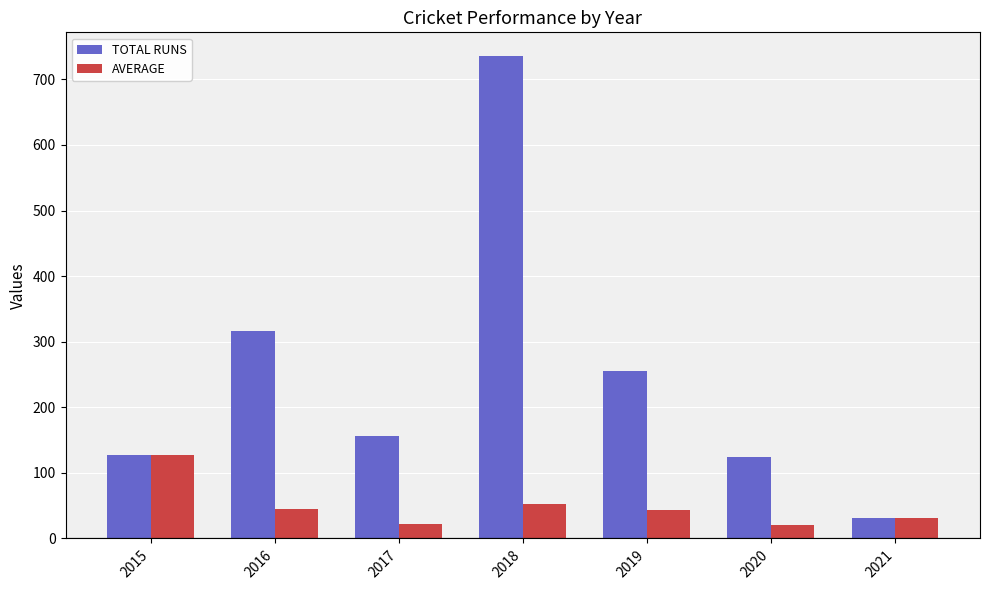

What is the value of the TOTAL RUNS bar at the 1st from the left?

128.0